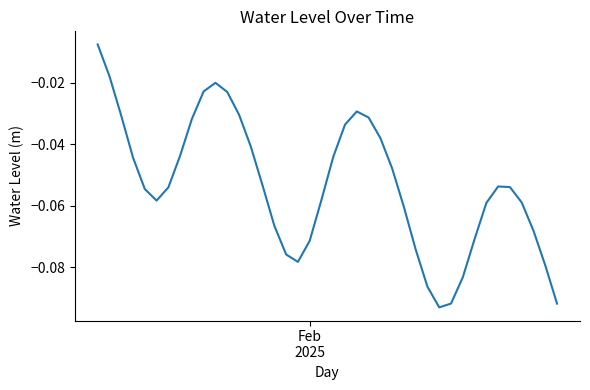

Which label corresponds to the largest value in the chart?

Feb
2025